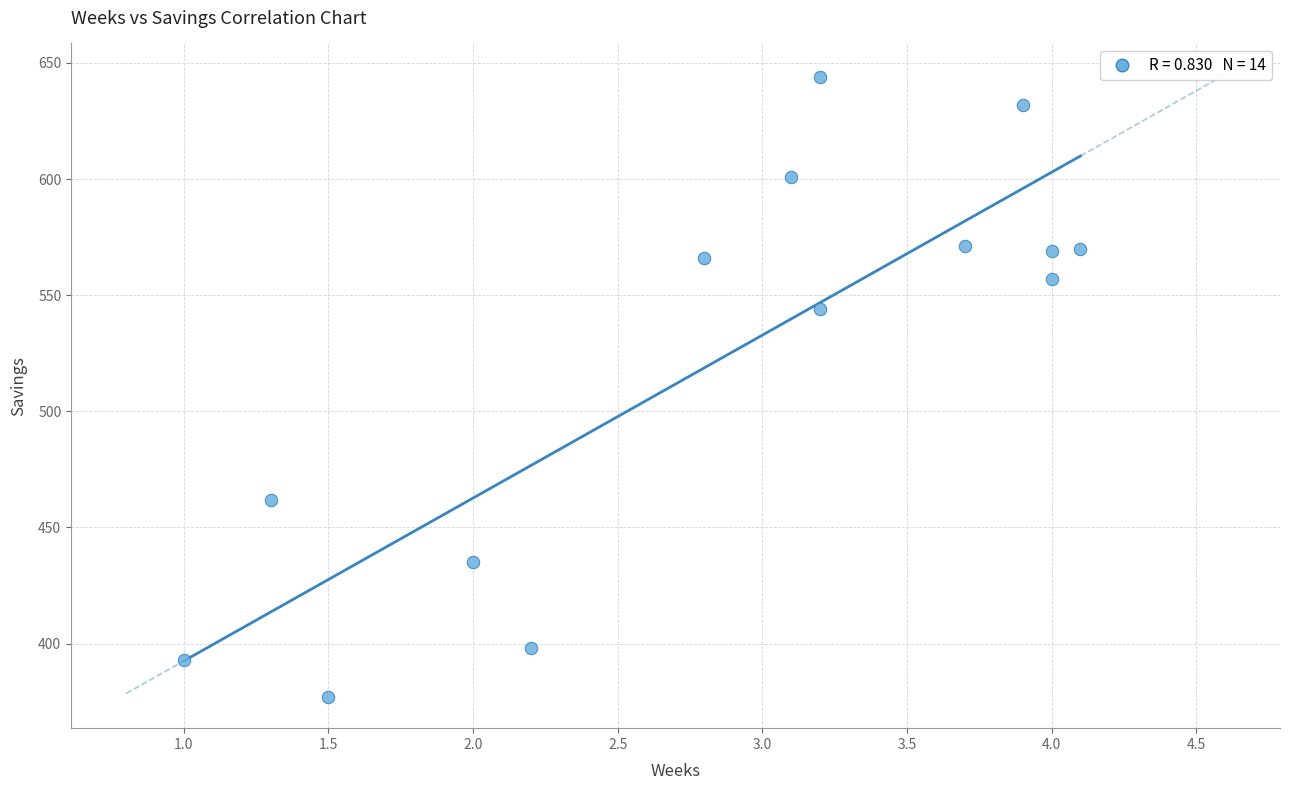

What Y value in the scatter plot is closest to 510?

544